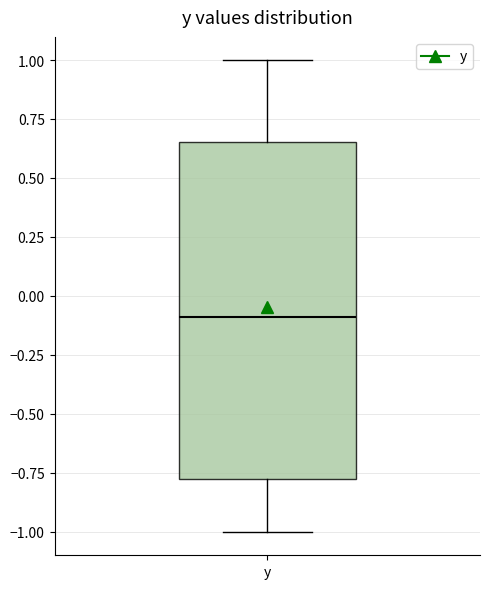

Read this box plot against the y-axis: the position of the median line, the range covered by the box, and the ends of both whiskers. The values are not printed on the chart, so give them approximately, as read against the axis.

median -0.10, box -0.80 to 0.65, whiskers -1.00 to 1.00